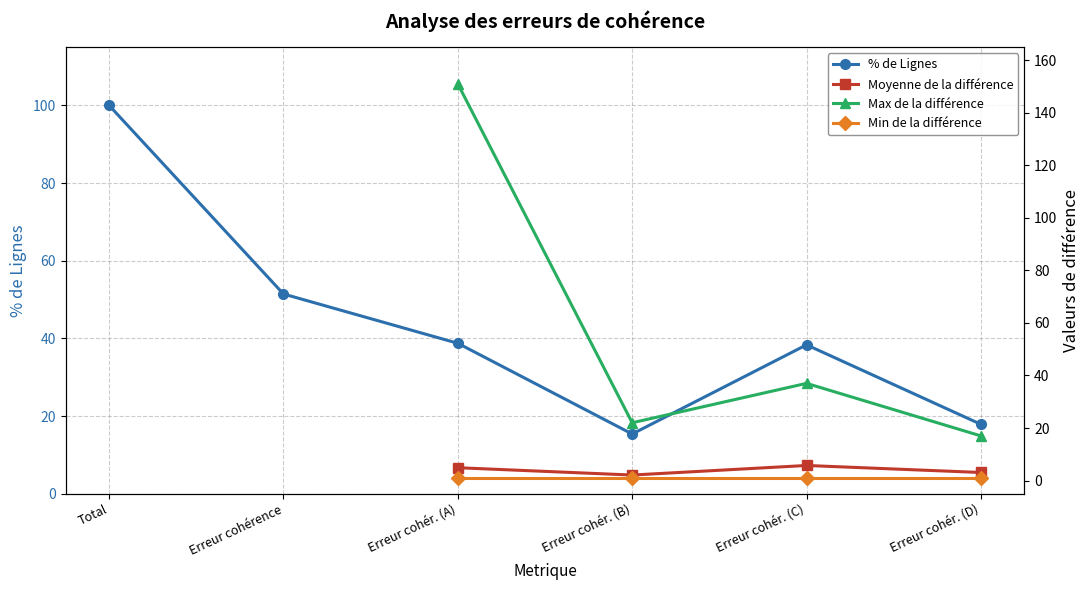

How many interior local valleys (lower than both neighbors) does the data have?

1